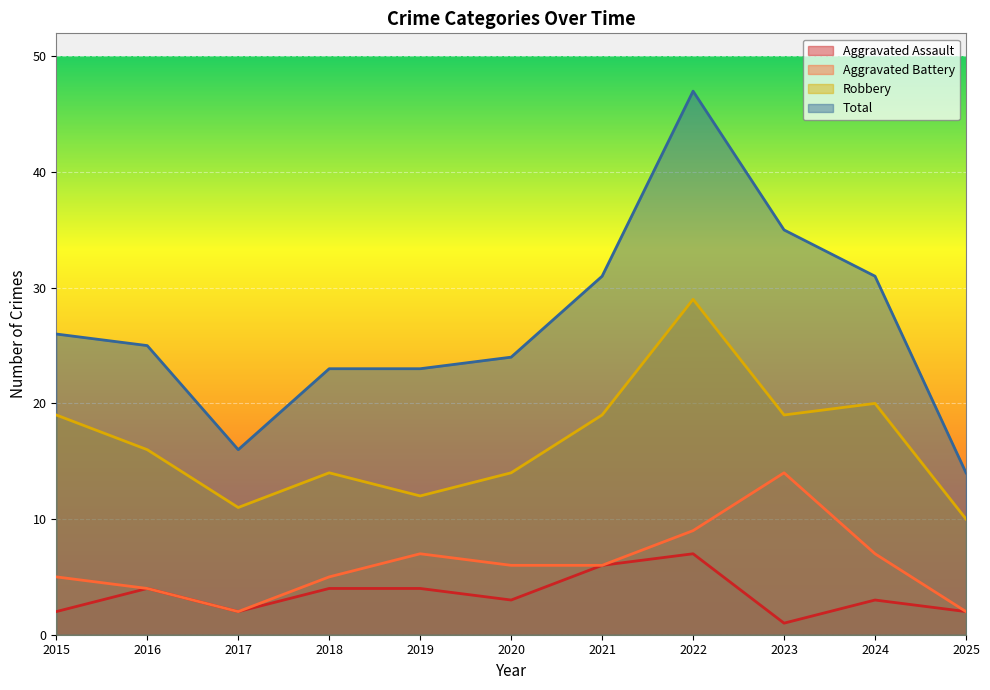

At which category is the sum across all series the highest?

2022